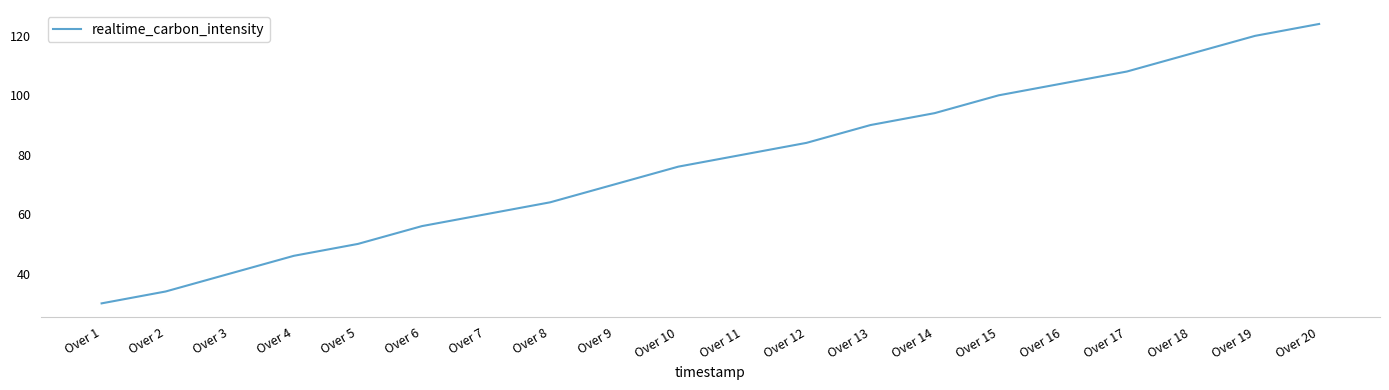

Does the chart display data point markers on the line(s)?

No